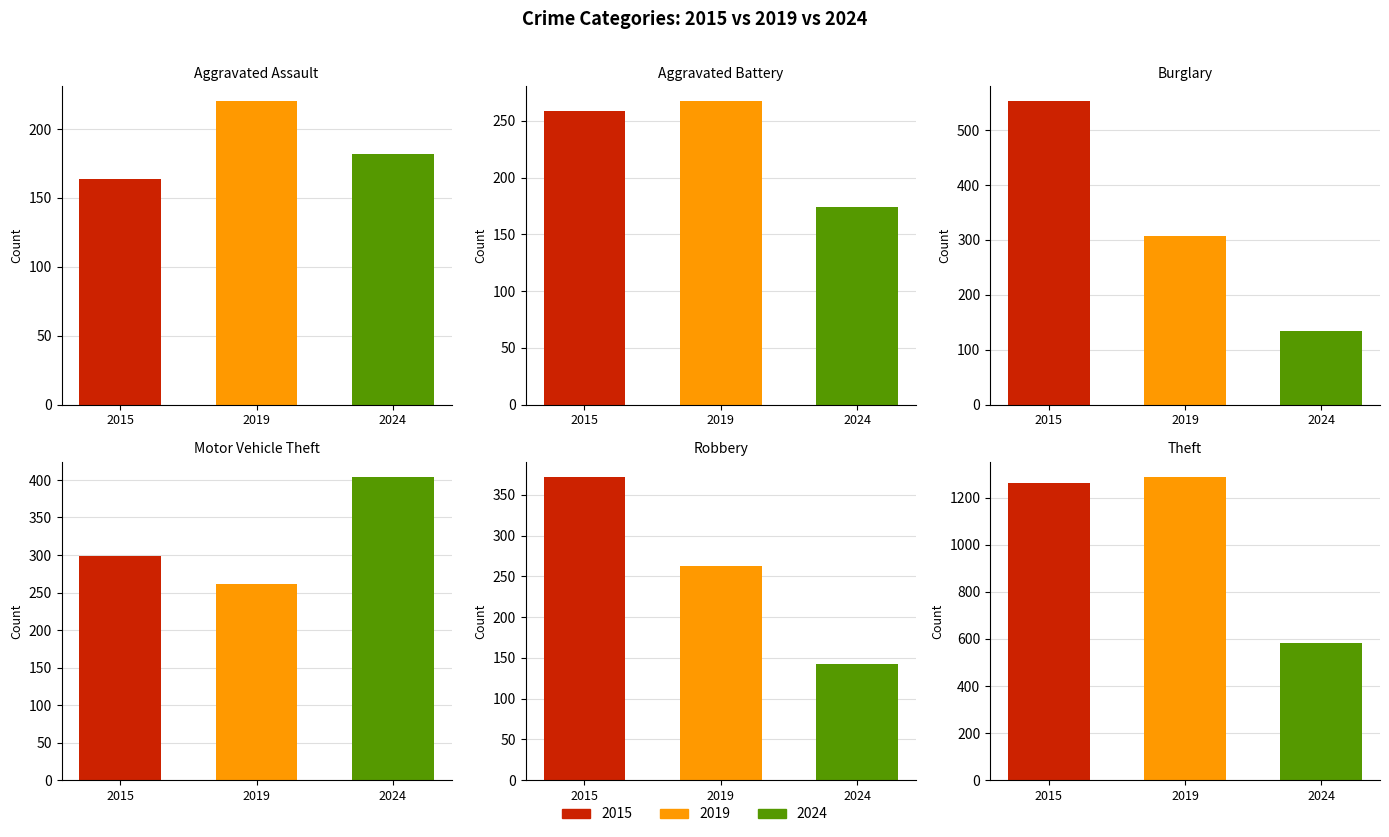

Which category has the highest value in the Burglary series?

2015